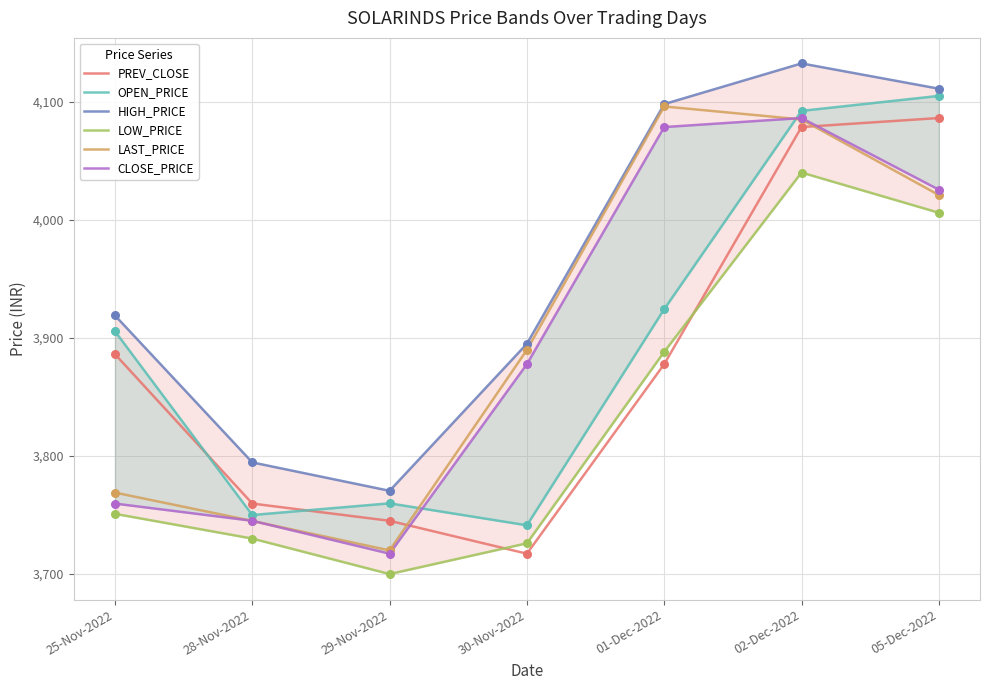

At which category is the sum across all series the highest?

02-Dec-2022